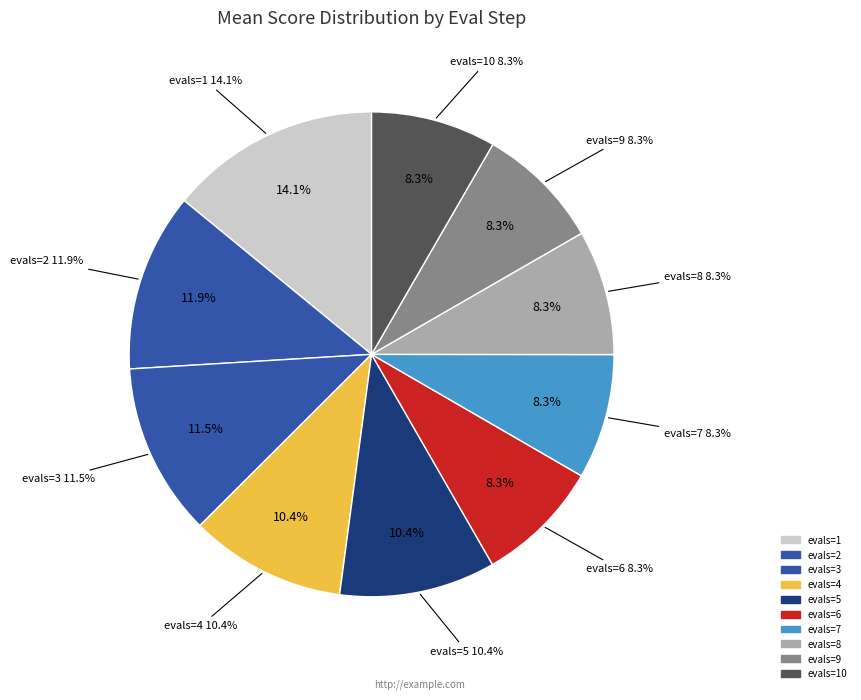

How many segments does this pie chart have?

10